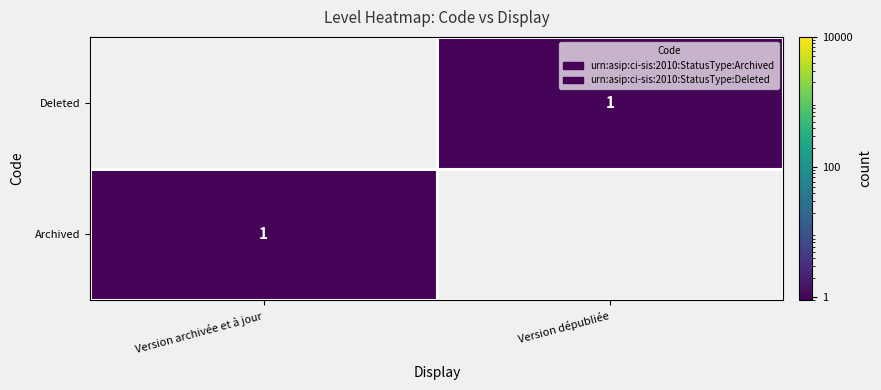

True or false: Archived has a value of 1 at Version archivée et à jour.

True